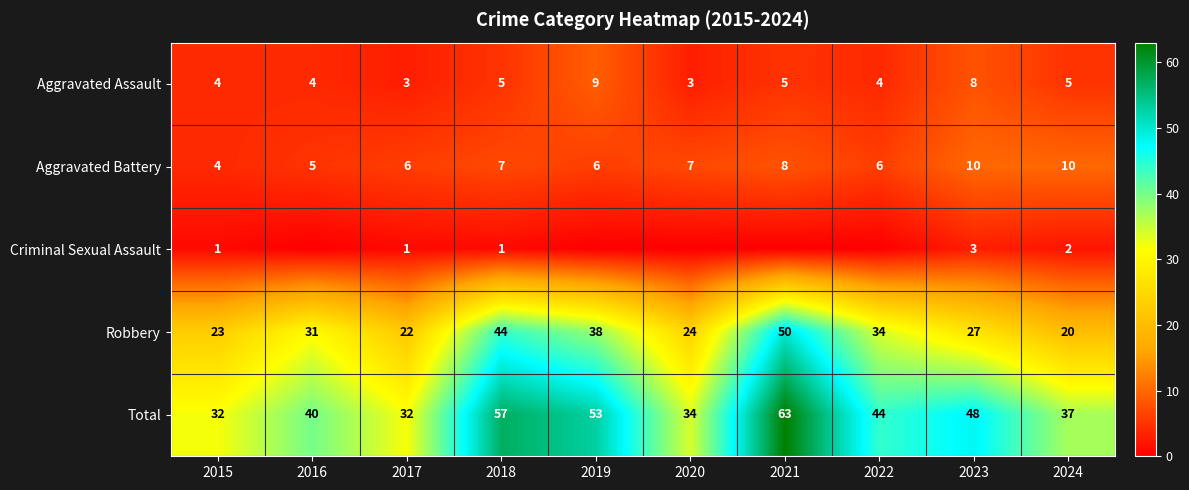

Rank the categories by Aggravated Assault value from highest to lowest.

2019, 2023, 2018, 2021, 2024, 2015, 2016, 2022, 2017, 2020